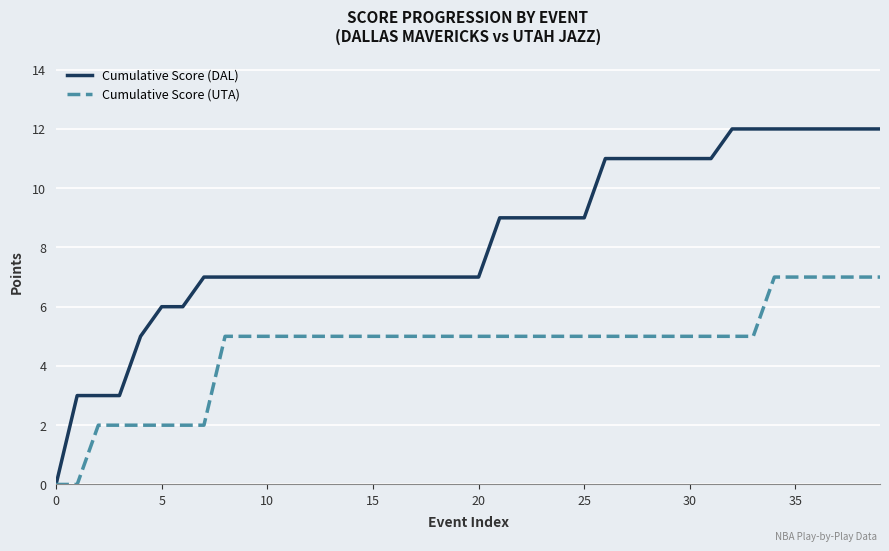

Which series has the largest total across all categories?

Cumulative Score (DAL)